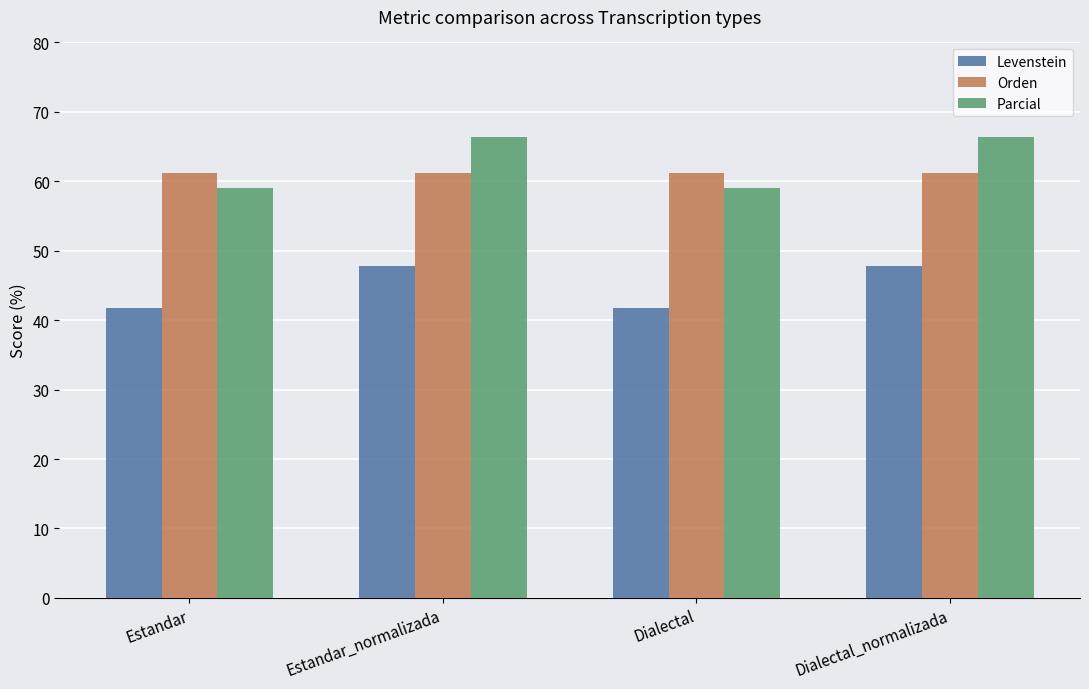

How many bars are there in each group?

3